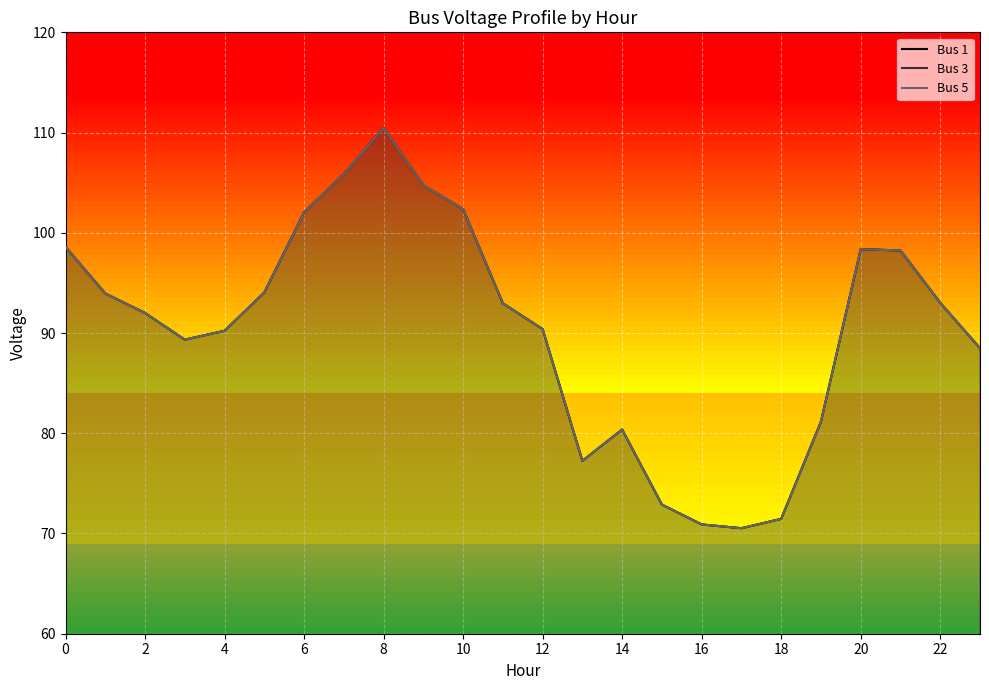

True or false: Bus 1 and Bus 5 intersect in this chart.

False